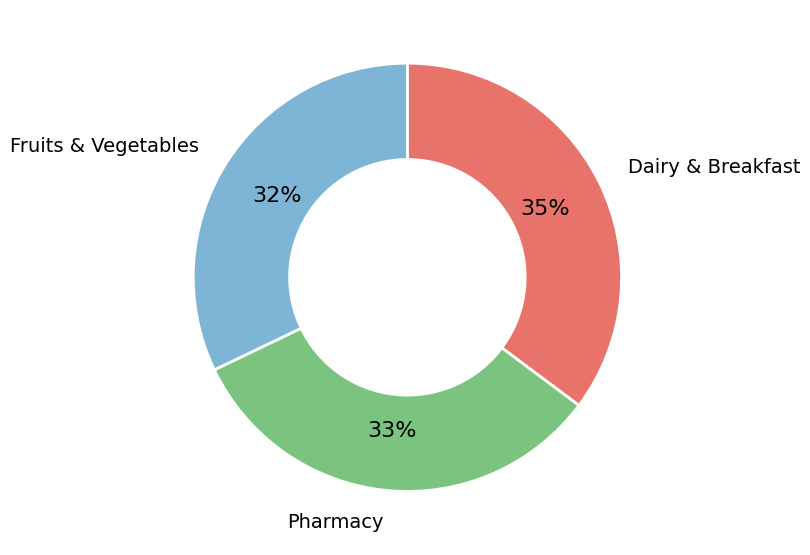

To the nearest percent, what is the average slice percentage?

33%